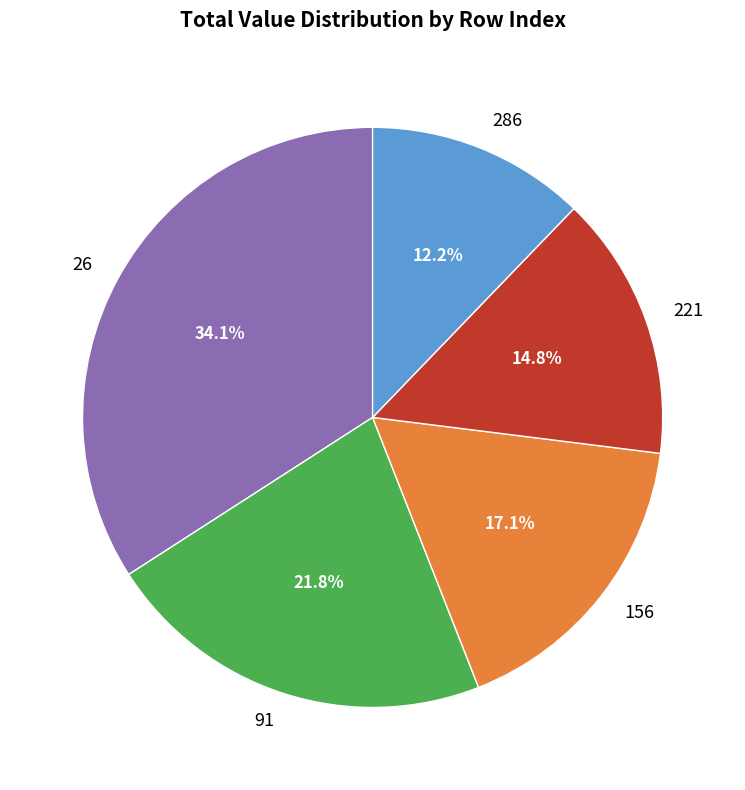

Does 156 account for over 50% of the chart?

No